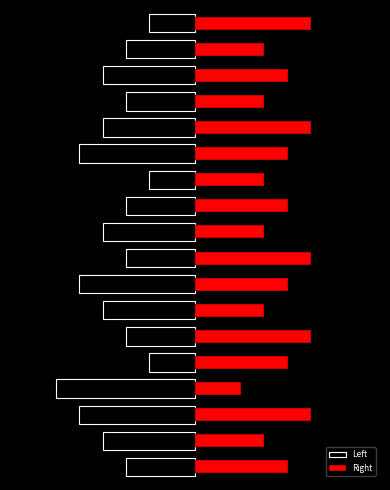

What is the sum of all Left values?

-65